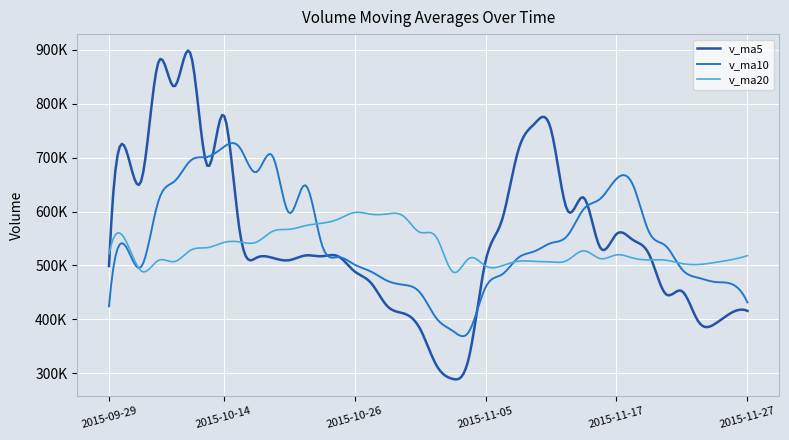

Reading right to left, extract all data points from this chart.

v_ma5: 415651.4	411805.2	391285.9	396033.4	452330.2	447285.5	520199.1	547481.2	558263.9	533384.0	625841.2	602436.2	752295.5	763102.7	713444.9	583664.3	507696.0	330688.8	289459.8	314917.9	382522.9	410946.1	424549.0	467690.7	489004.4	516890.7	517100.8	518510.7	509721.1	514028.5	514196.1	560812.8	779227.8	685131.2	891228.0	832147.0	875607.0	660041.7	717671.3	498781.2
v_ma10: 431468.5	466002.1	469383.6	477148.7	492857.1	536563.3	561317.7	649888.3	660683.3	623414.5	604752.7	555066.1	541492.1	526281.2	514181.4	483093.6	459321.0	377618.9	378575.2	401961.2	449706.8	464023.5	471529.9	488705.9	501516.4	515543.4	538956.8	648869.2	597426.2	702628.2	673171.6	718209.9	719634.7	701401.3	695004.6	656095.9	617685.1	498768.2	536536.7	424198.3
v_ma20: 518110.6	510534.1	505437.8	501714.9	503519.3	509828.5	510319.3	513753.6	519629.3	512687.8	527229.8	509544.8	506511.0	507493.6	507848.9	499318.5	499138.9	513244.1	488000.7	552294.7	561439.2	591116.7	595582.3	595053.6	598260.5	585819.6	578320.9	573818.7	566981.4	563413.3	543172.5	543645.8	542479.0	532881.8	528531.9	507154.8	509080.8	489148.8	547334.8	520913.9